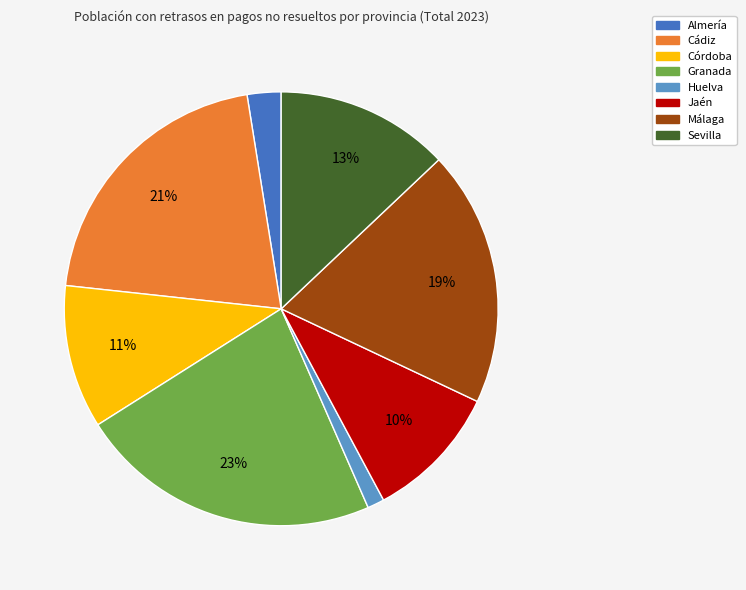

True or false: Sevilla accounts for 13% of the total.

True